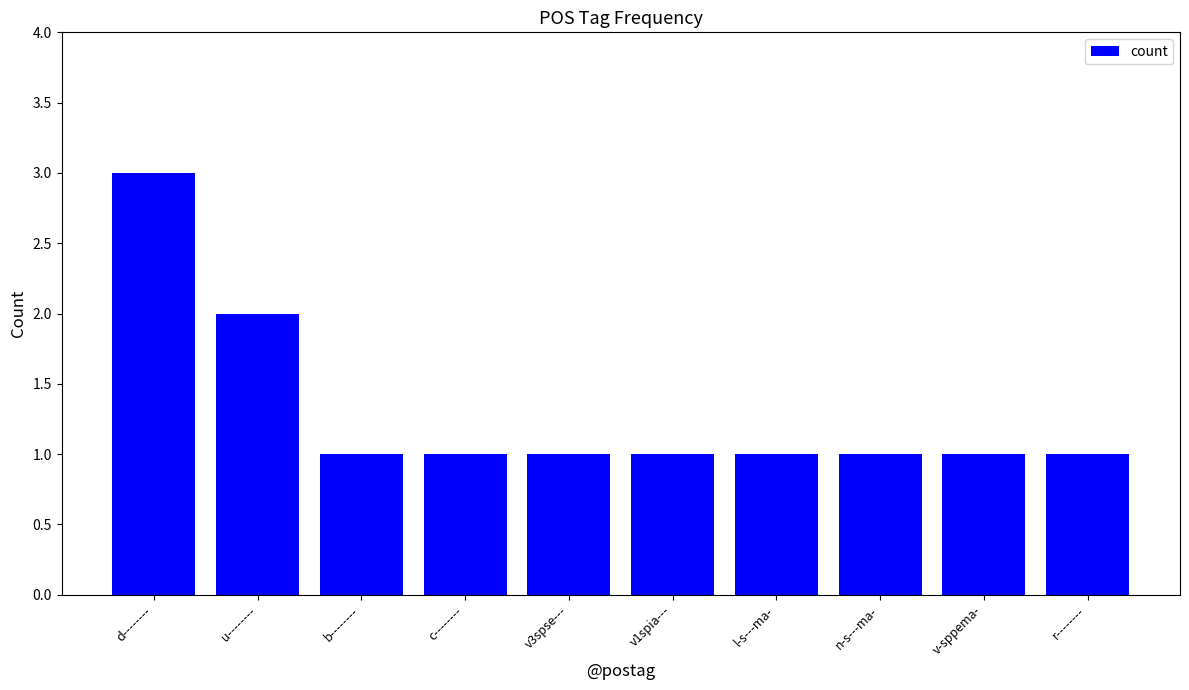

What position from the left is v-sppema-?

9